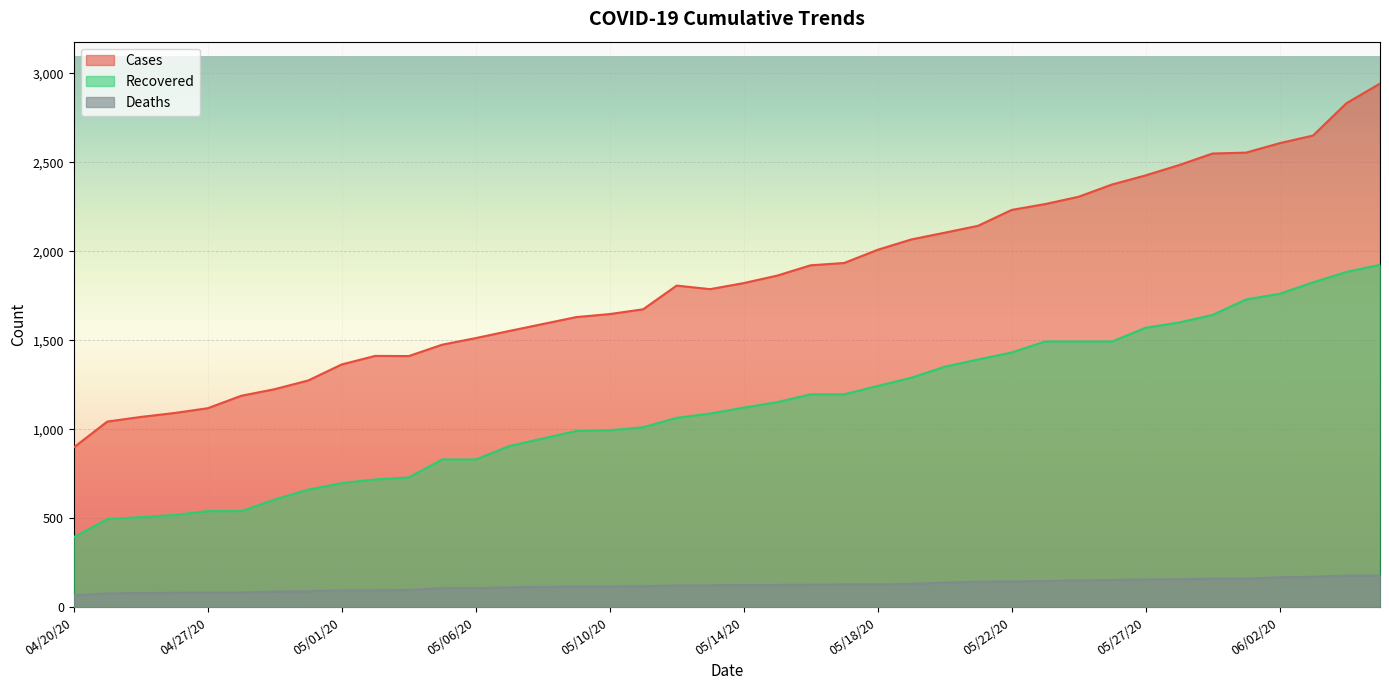

True or false: deaths and cases intersect in this chart.

False